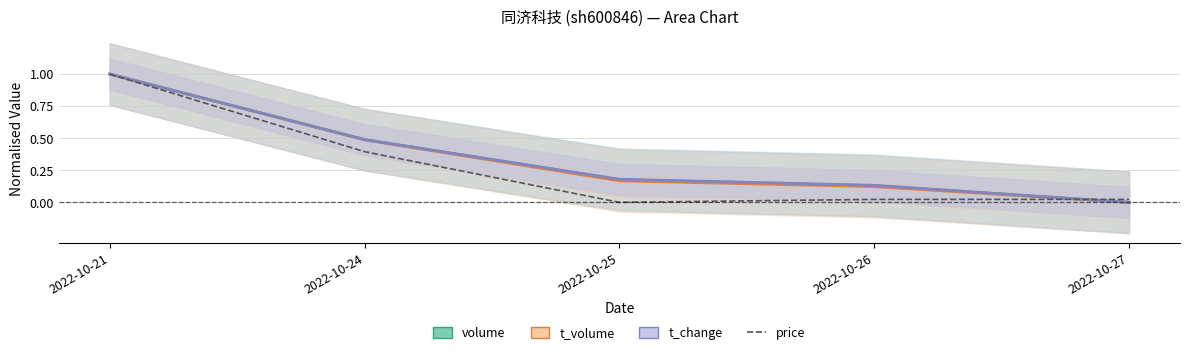

Which category has the highest value across all series?

2022-10-21